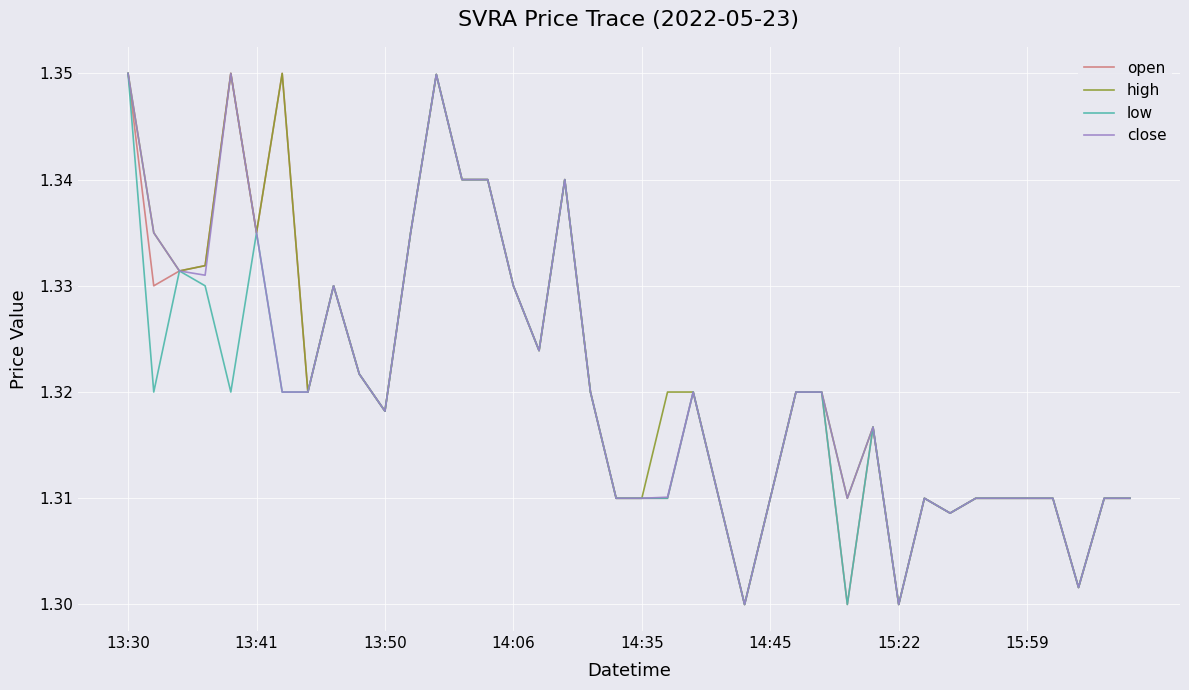

What is the value of the close point at the 15th from the left?

1.3